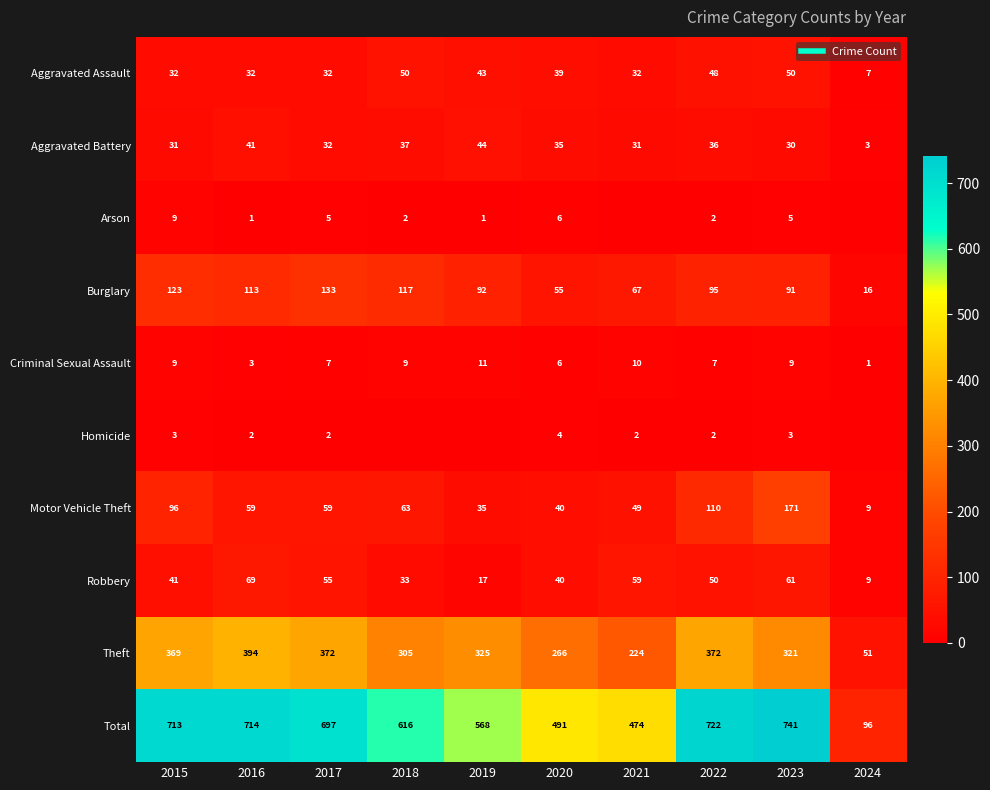

Which has a higher value, 2015 or 2018?

2018